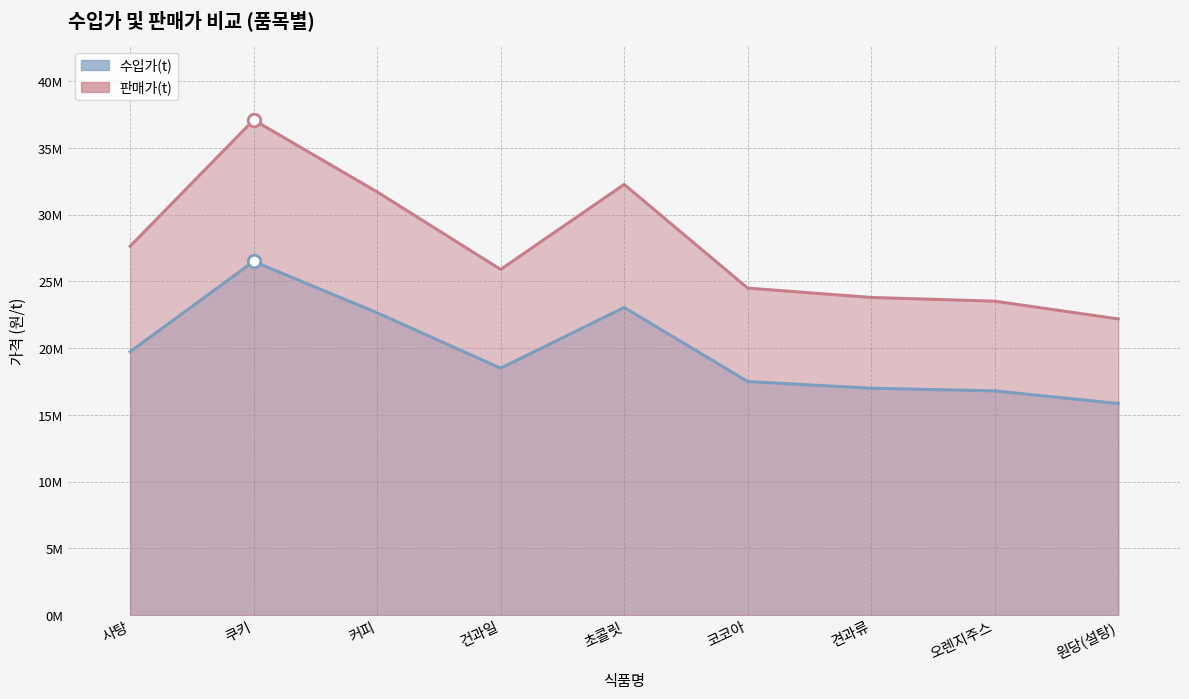

What is the lowest value of the 수입가(t) series?

15850000